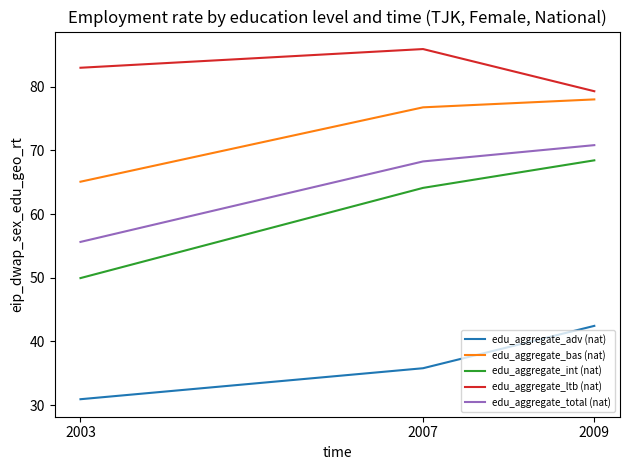

What is the difference between the edu_aggregate_total (nat) values at 2007 and 2009?

2.6